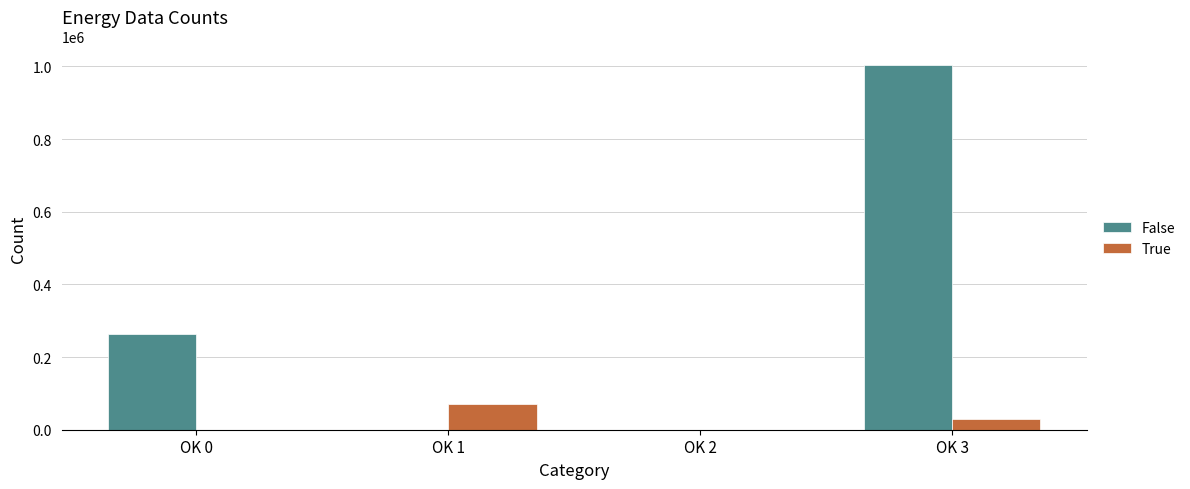

Are the bars grouped side by side (vs. stacked)?

Yes